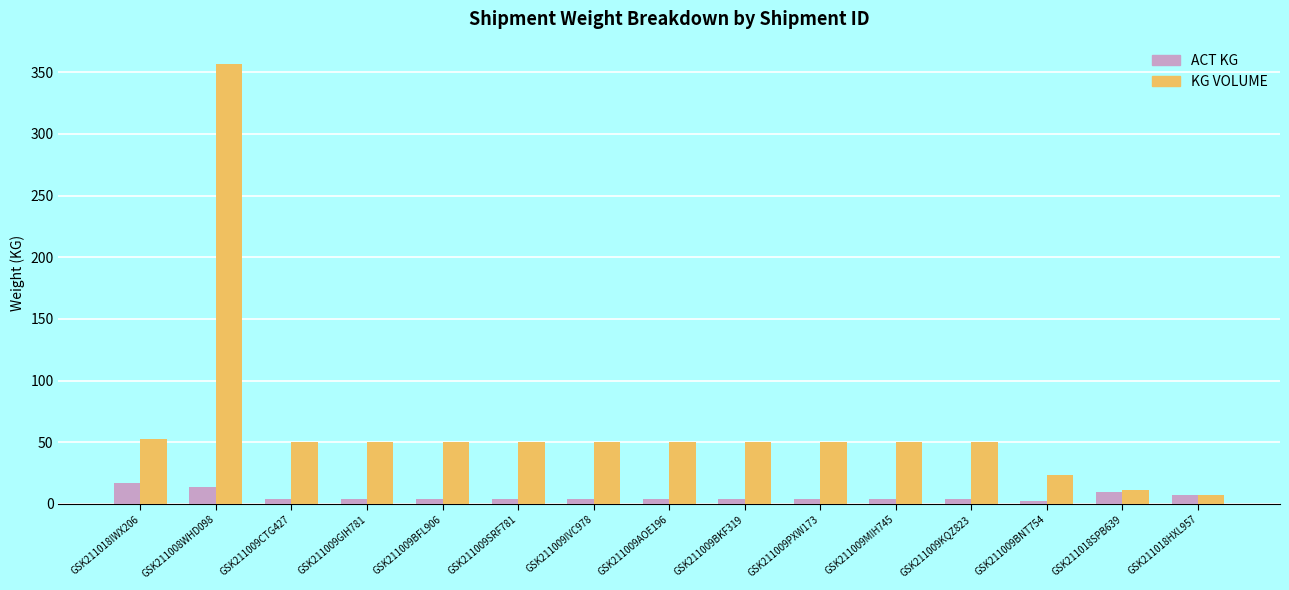

True or false: ACT KG has a value of 4.0 at GSK211009AOE196.

True